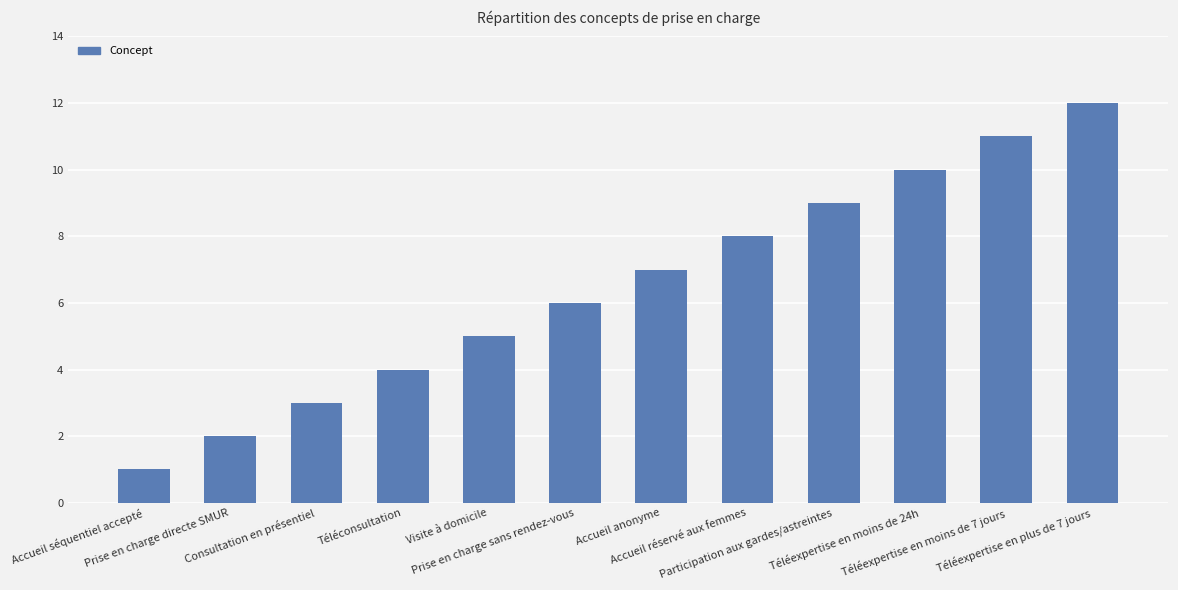

What is the change in value from Visite à domicile to Téléexpertise en plus de 7 jours?

+7